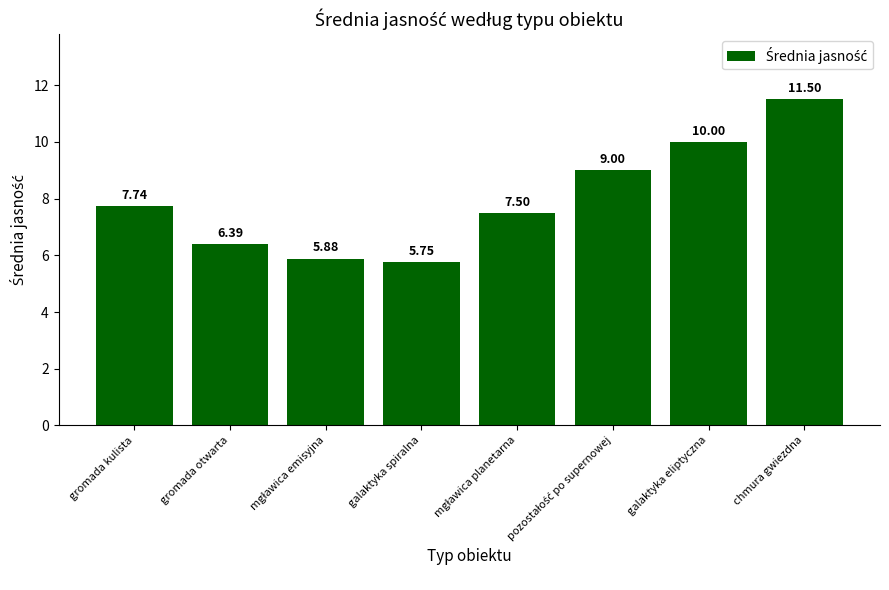

What is the average value?

8.0